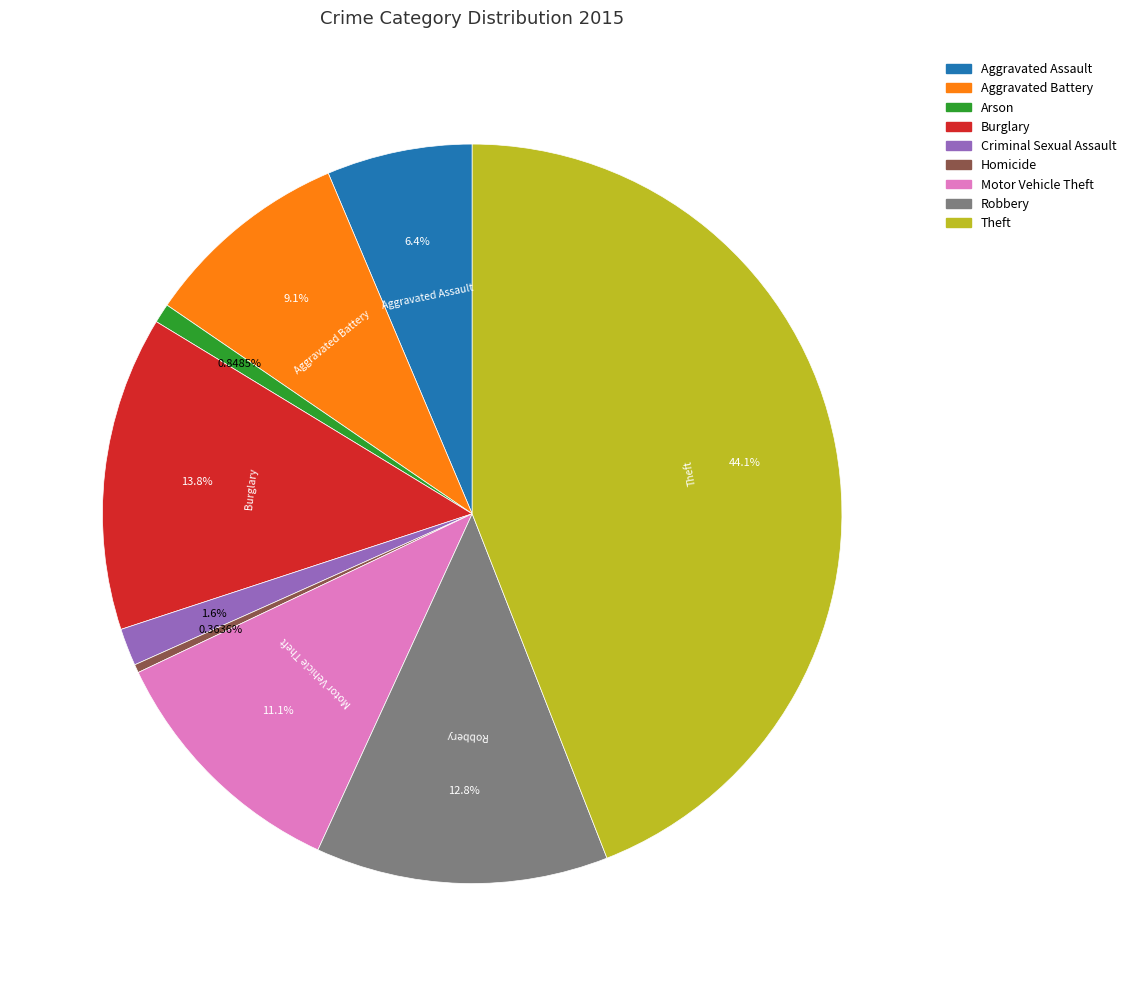

How many slices are in this pie chart?

9